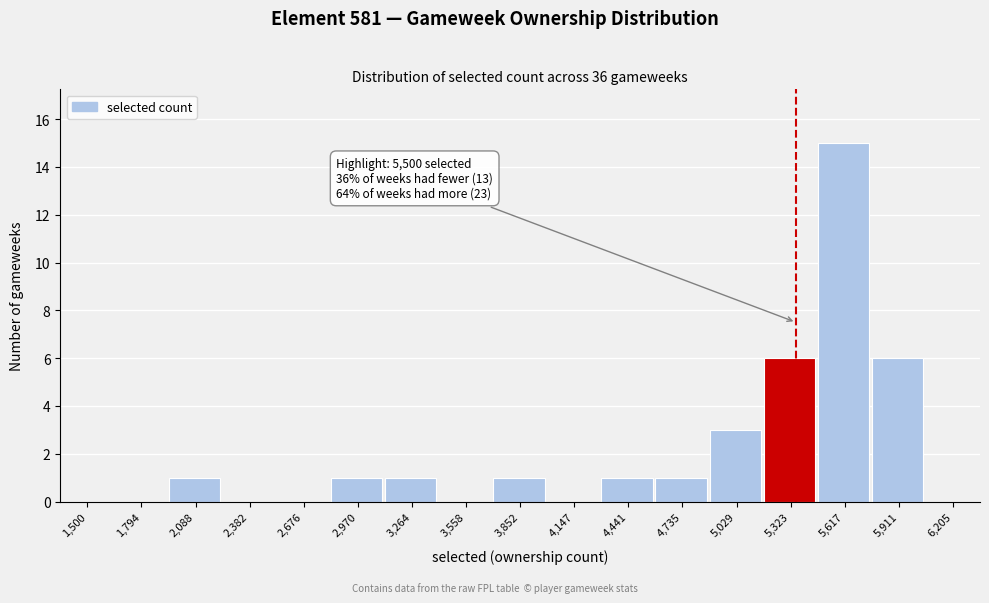

Approximately how many times larger is the value at 5,323 compared to 4,441?

6.0